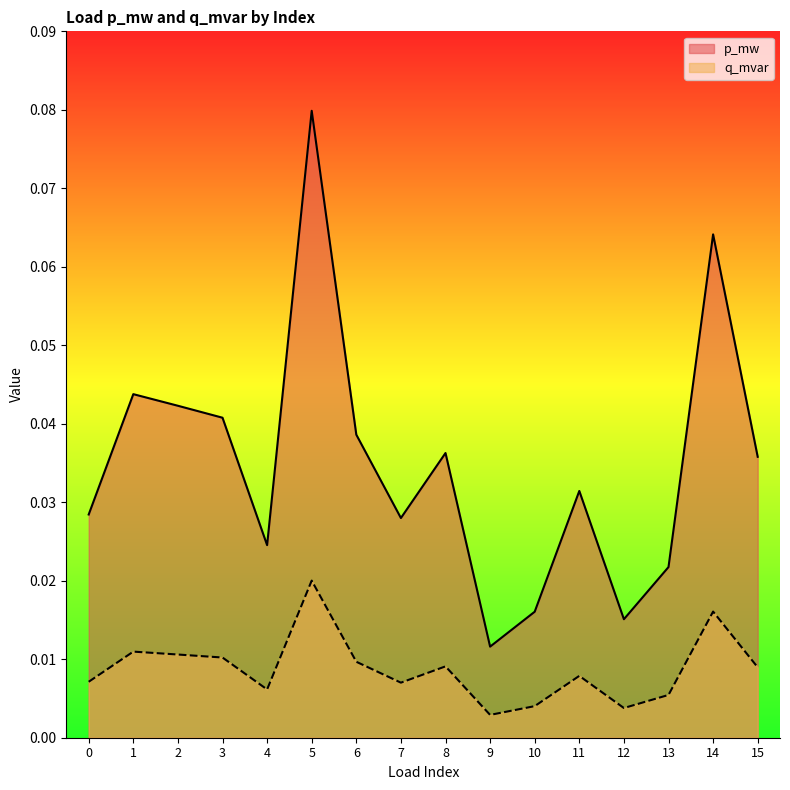

How many interior local peaks does the q_mvar series have?

5